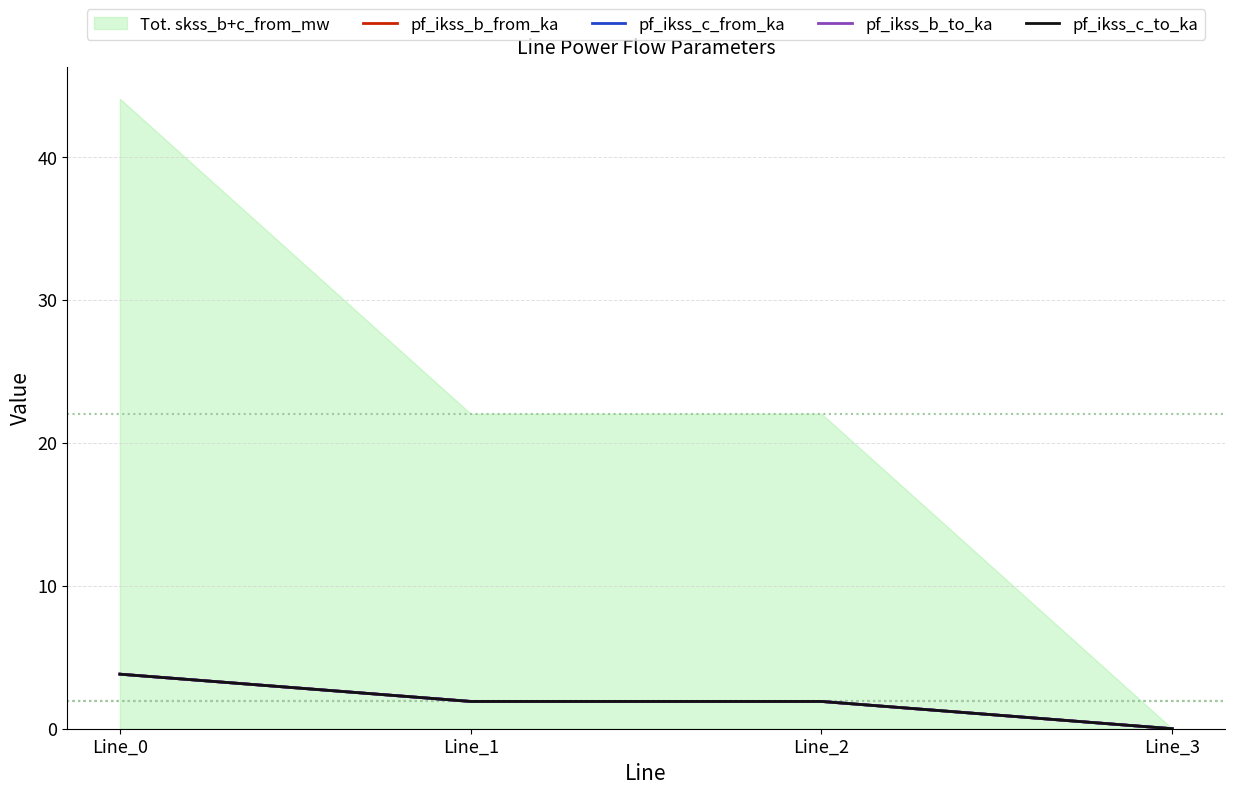

The value of pf_ikss_b_to_ka at Line_0 is 6.5. True or false?

False